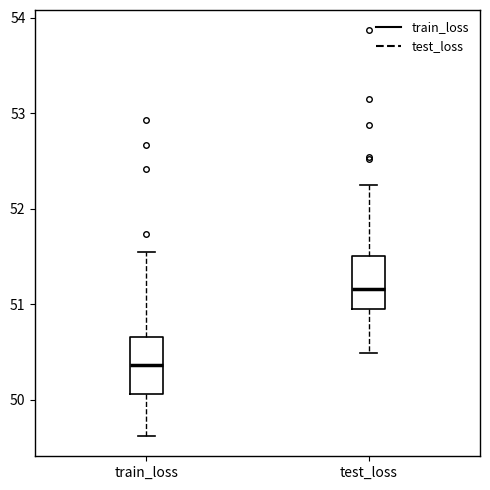

Reading left to right, transcribe this box plot: for each box, give where its median line is, the range the box spans, and where its two whiskers end, as read against the y-axis. The values are not printed on the chart, so give them approximately, as read against the axis.

train_loss: median 50.4, box 50.1 to 50.7, whiskers 49.6 to 51.5
test_loss: median 51.2, box 51.0 to 51.5, whiskers 50.5 to 52.2